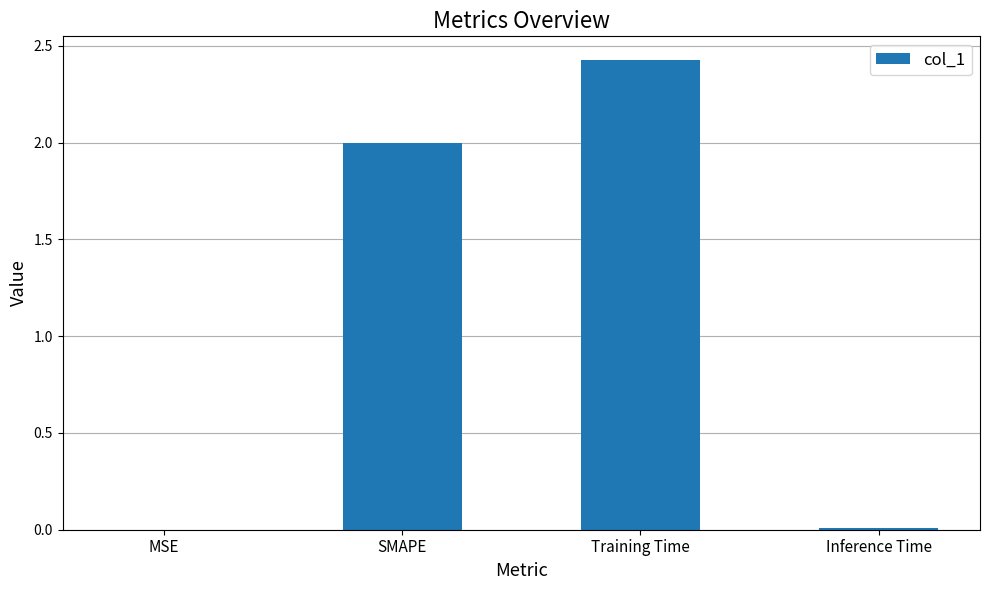

Which category has the highest value across all series?

Training Time